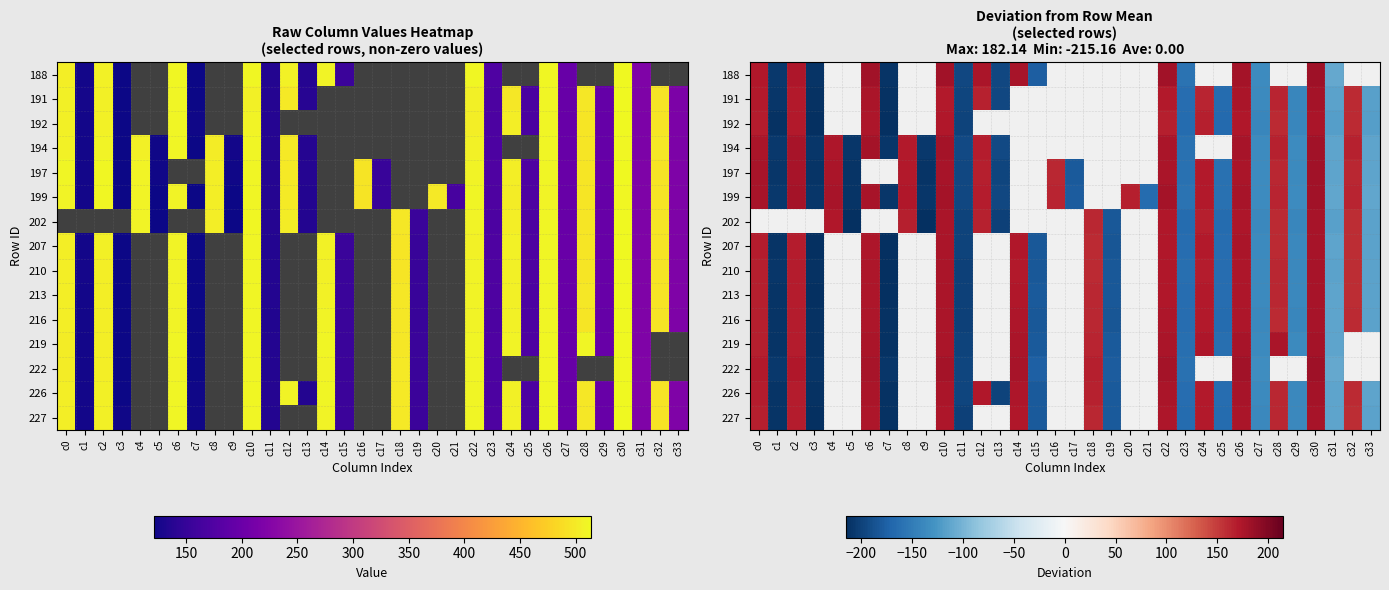

How many data points in 222 are less than 0?

9